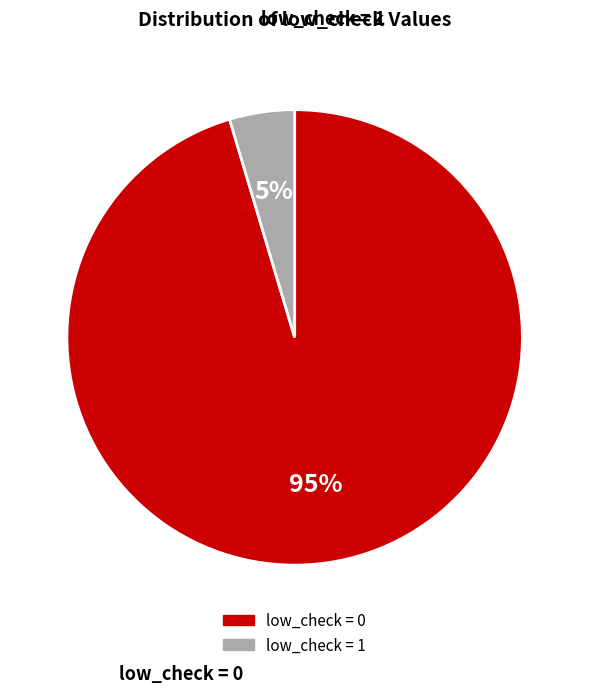

Is there any slice that represents more than half of the pie?

Yes